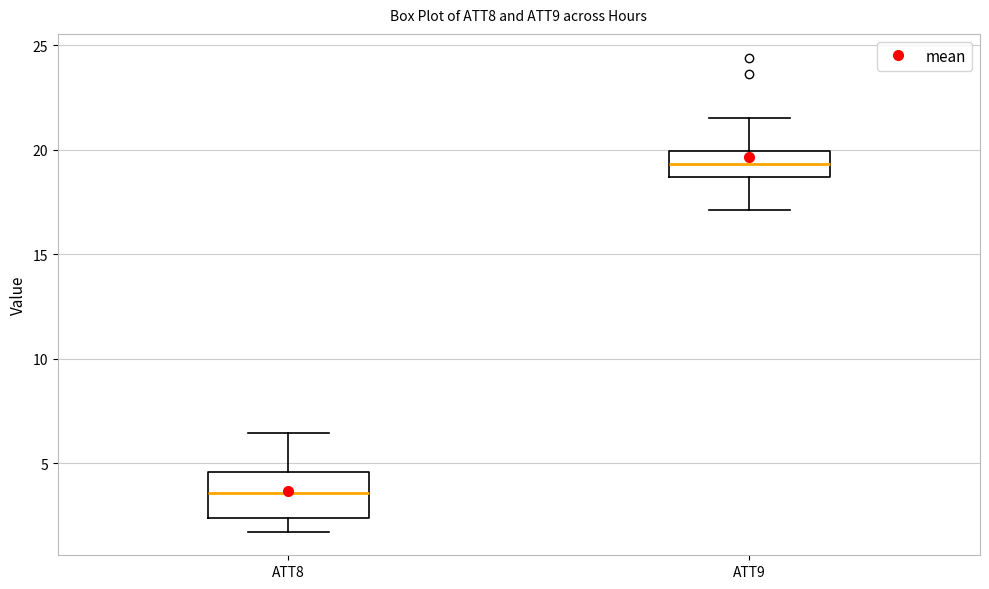

Where is the upper edge of the box for ATT9 on the y-axis? The values are not printed on the chart, so give them approximately, as read against the axis.

20.0